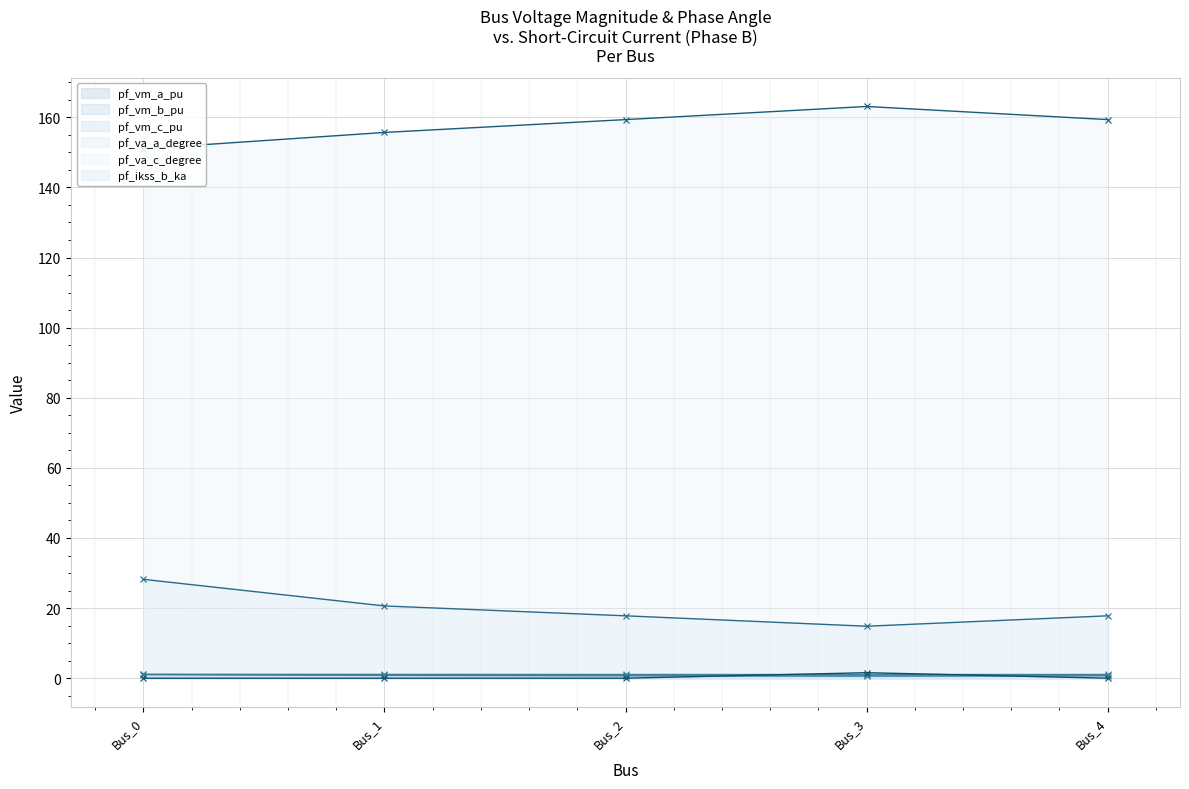

Which series has the largest range (max minus min)?

pf_va_a_degree